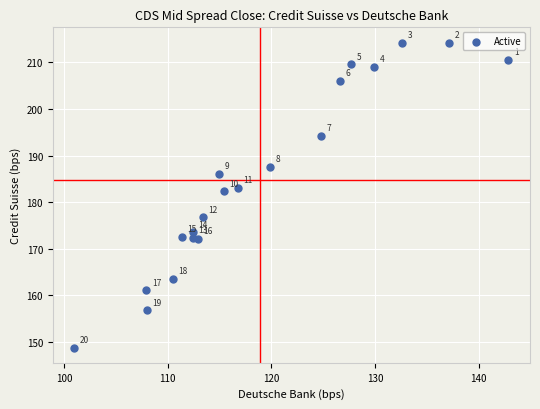

What is the range of Y values (max minus min)?

65.5